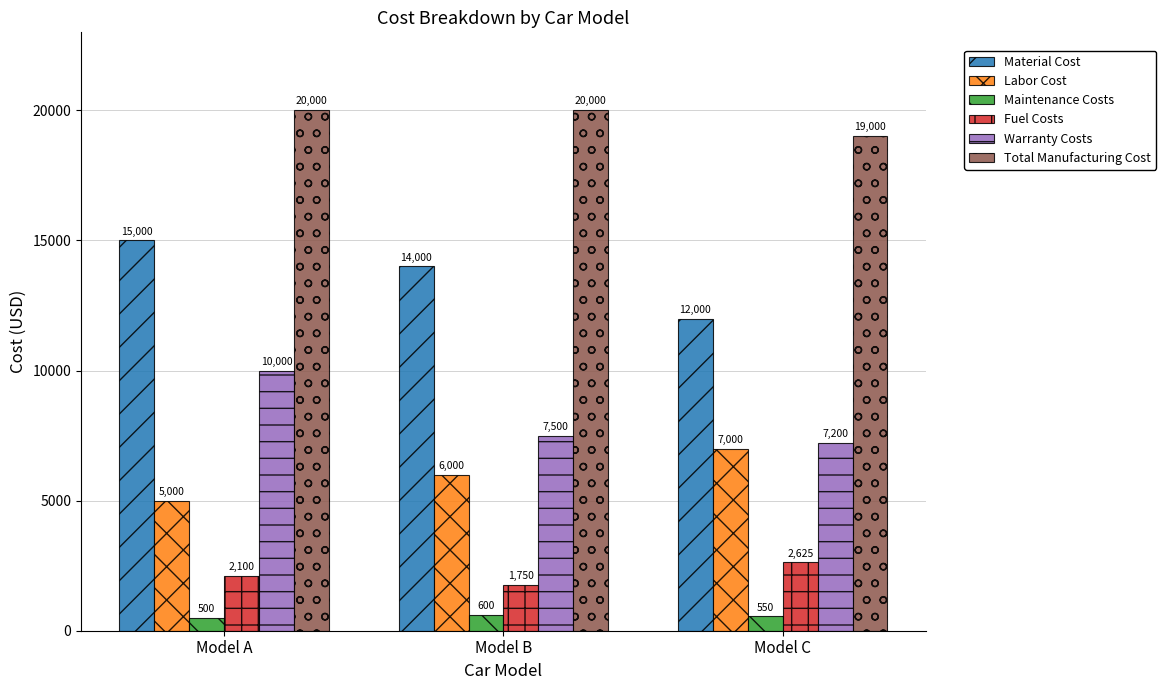

Which series has the largest total across all categories?

Total Manufacturing Cost